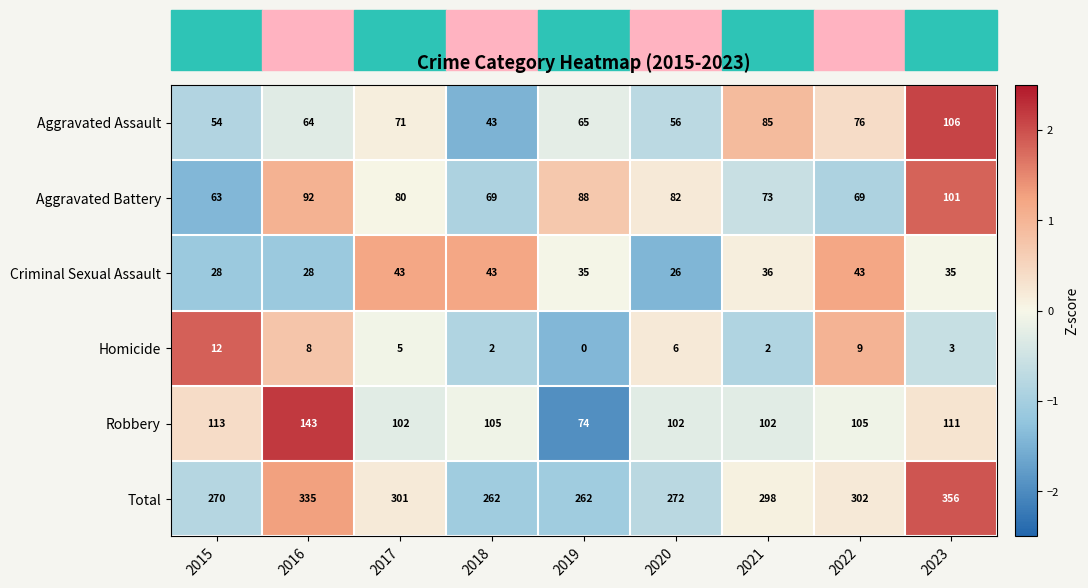

What is the maximum value shown in the chart?

356